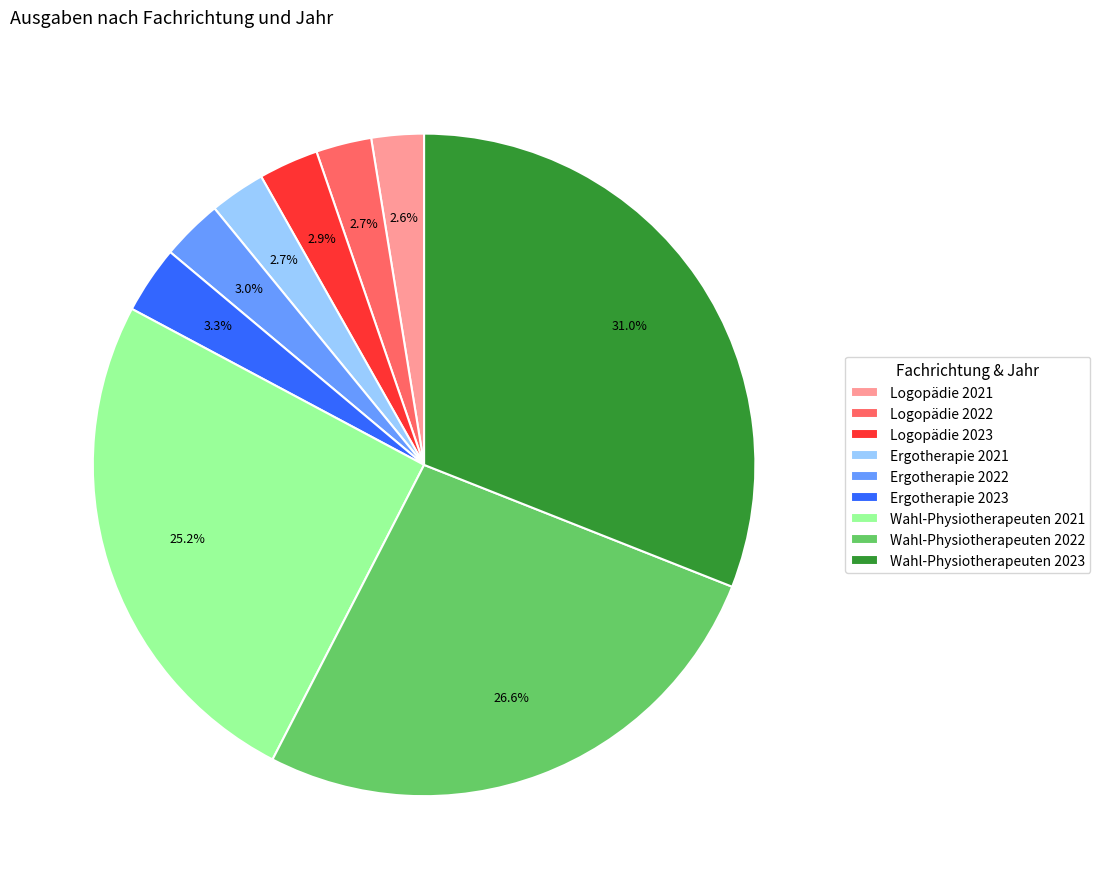

Is it true that Logopädie 2023 is 27% of the pie?

False